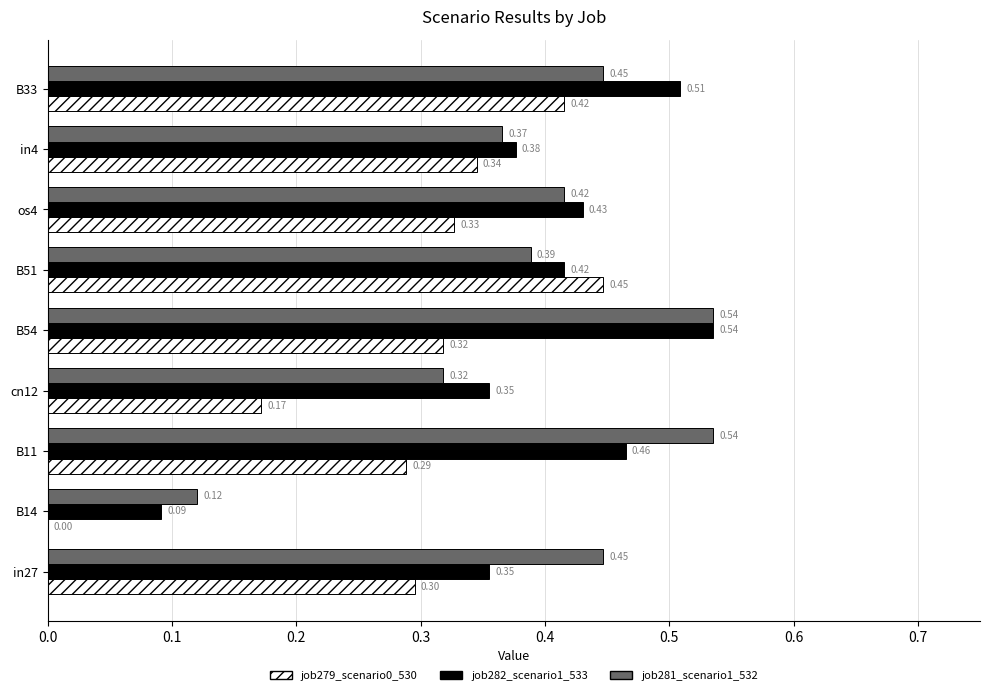

At which category is the sum across all series the highest?

B54